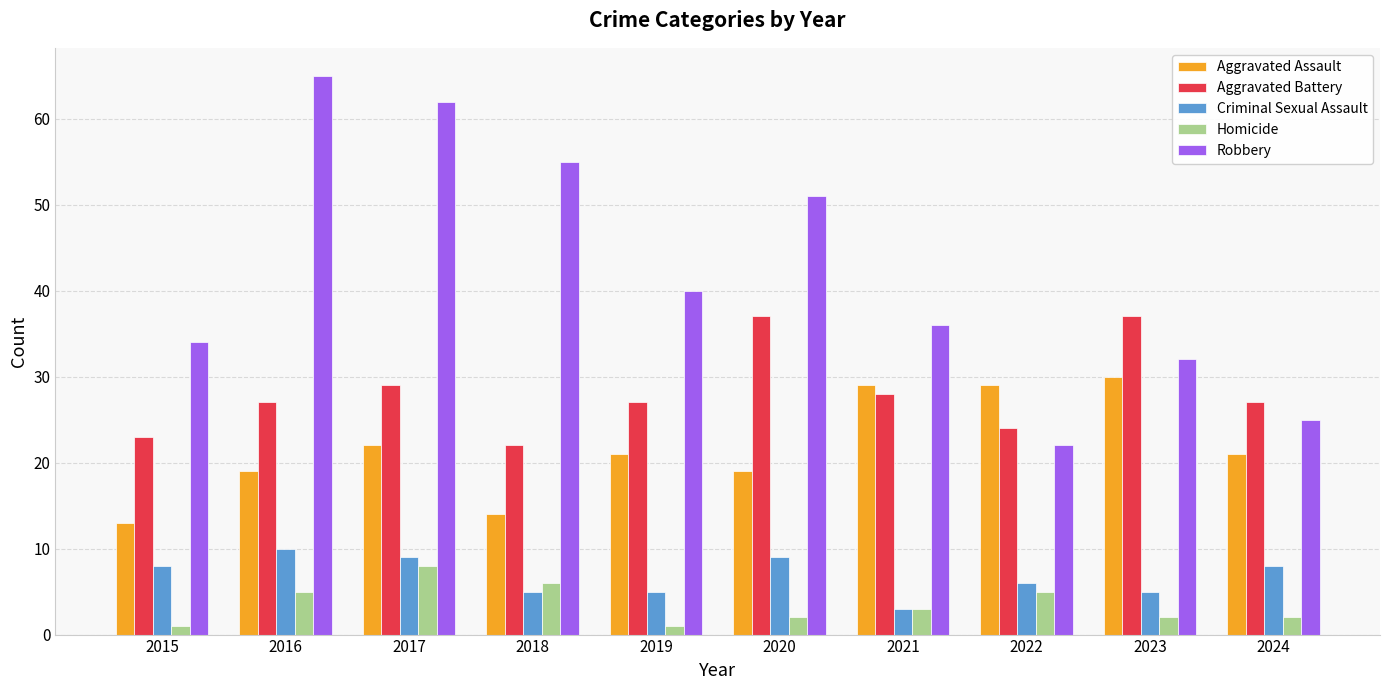

Which series has the largest range (max minus min)?

Robbery